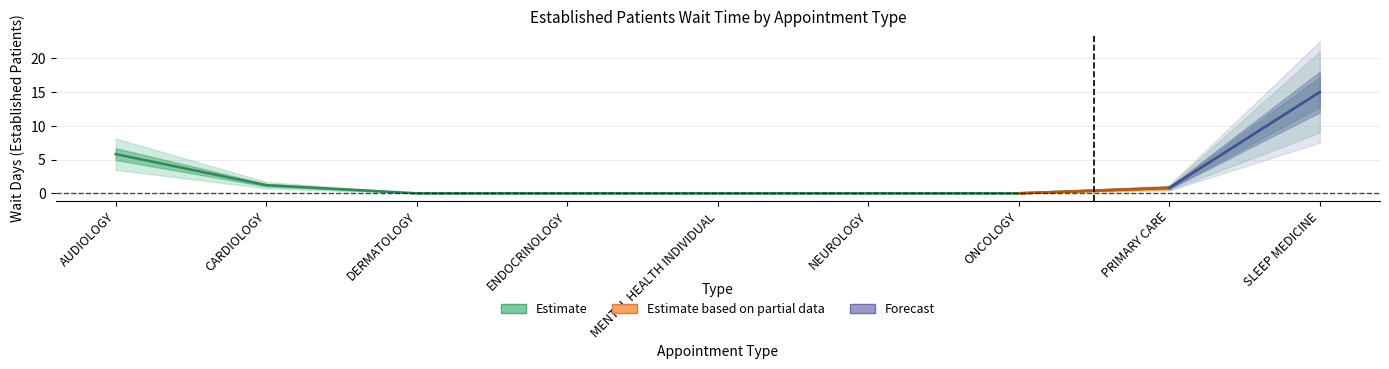

True or false: the data shows 5.8 at AUDIOLOGY.

True